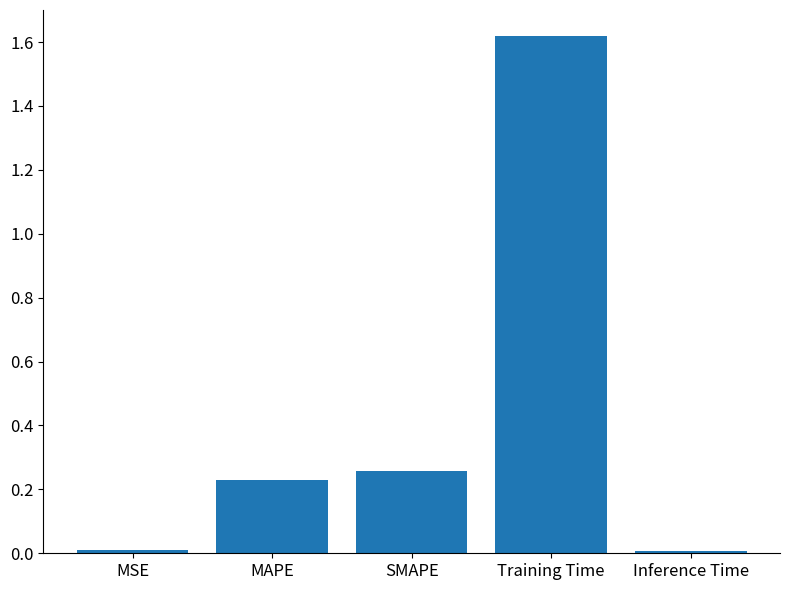

What is the change in value from SMAPE to Inference Time?

-0.3